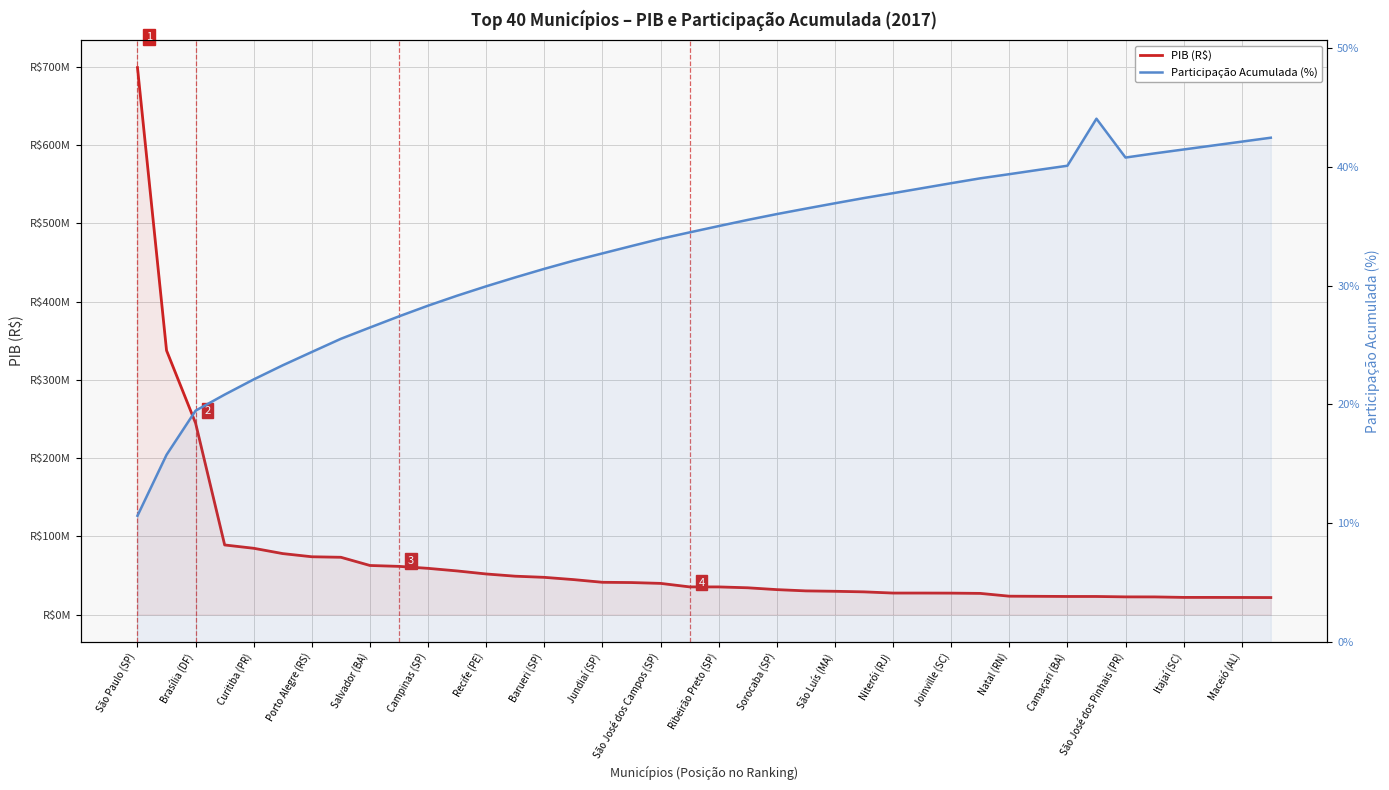

The value of PIB (R$) at Recife (PE) is 30726445.1. True or false?

False